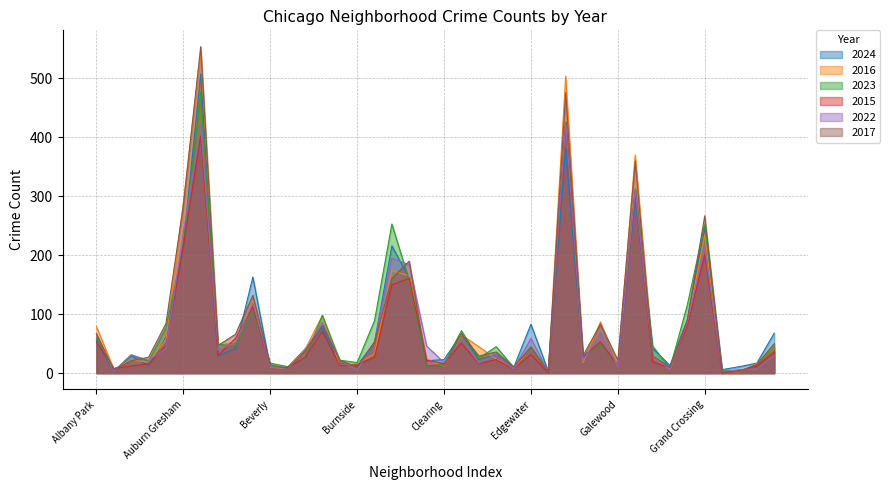

What value does the 2023 series have at Calumet Heights, to the nearest 50?

100